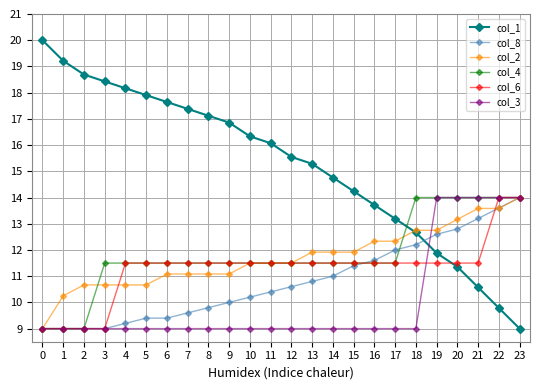

What is the sum of the col_2 values at 13 and 5?

22.6